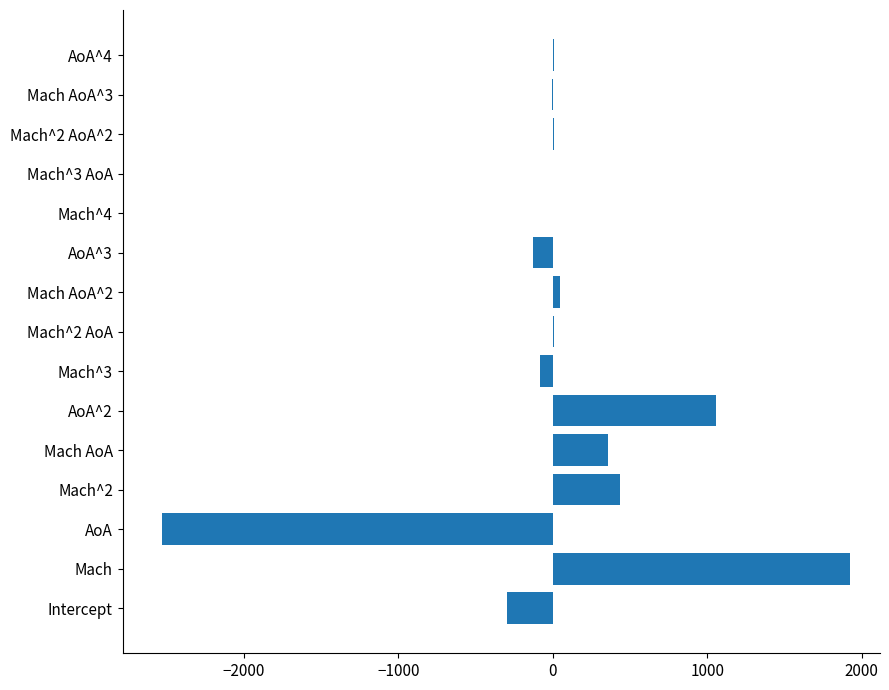

Is it true that the value at AoA is -2533.2?

True